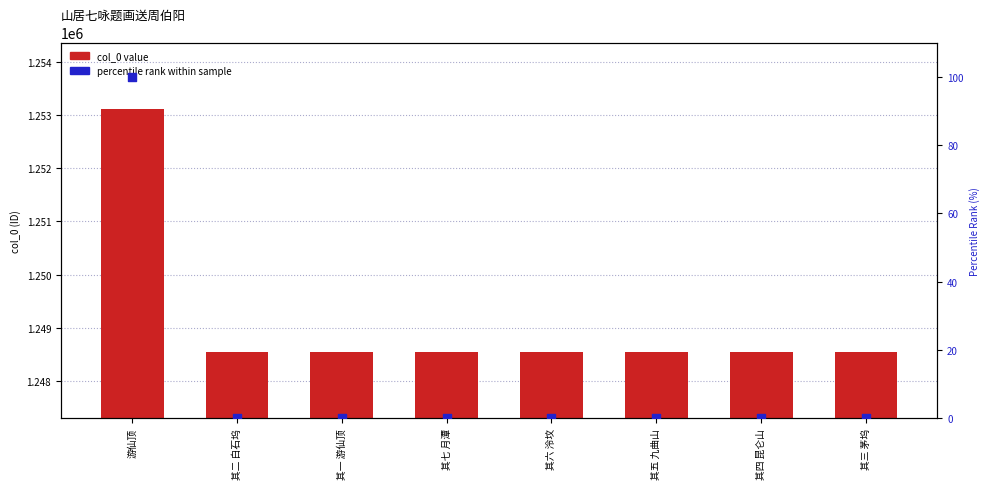

At how many categories does at least one series exceed 694522?

8